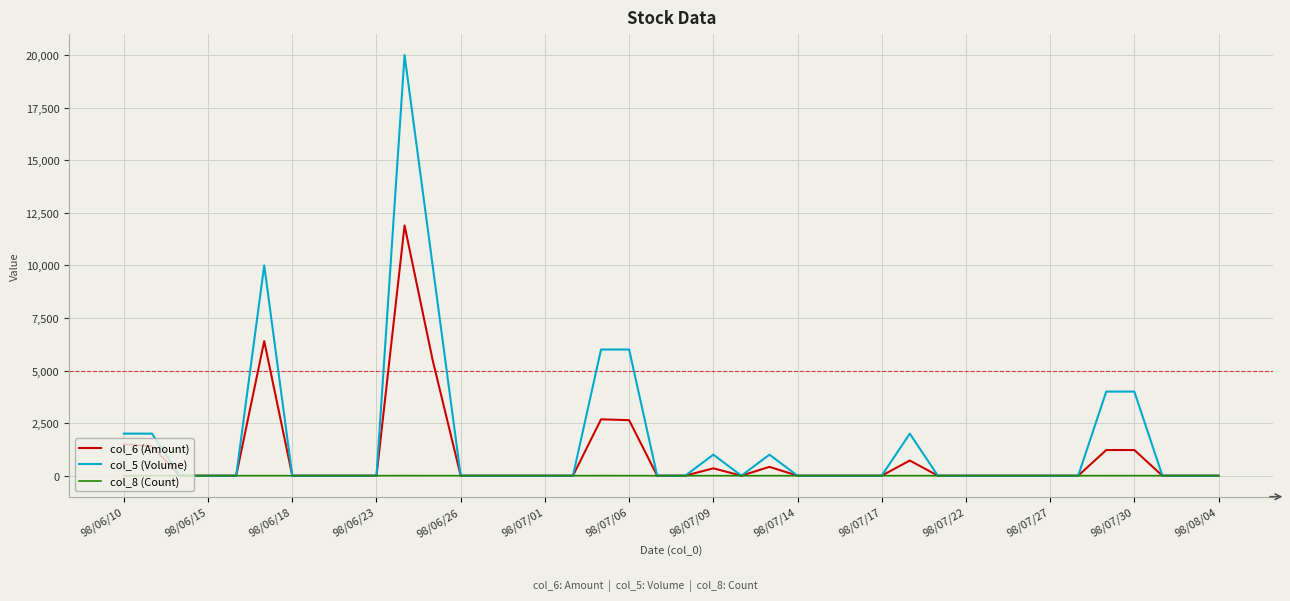

List the series in order of their peak value, lowest first.

col_8 (Count), col_6 (Amount), col_5 (Volume)